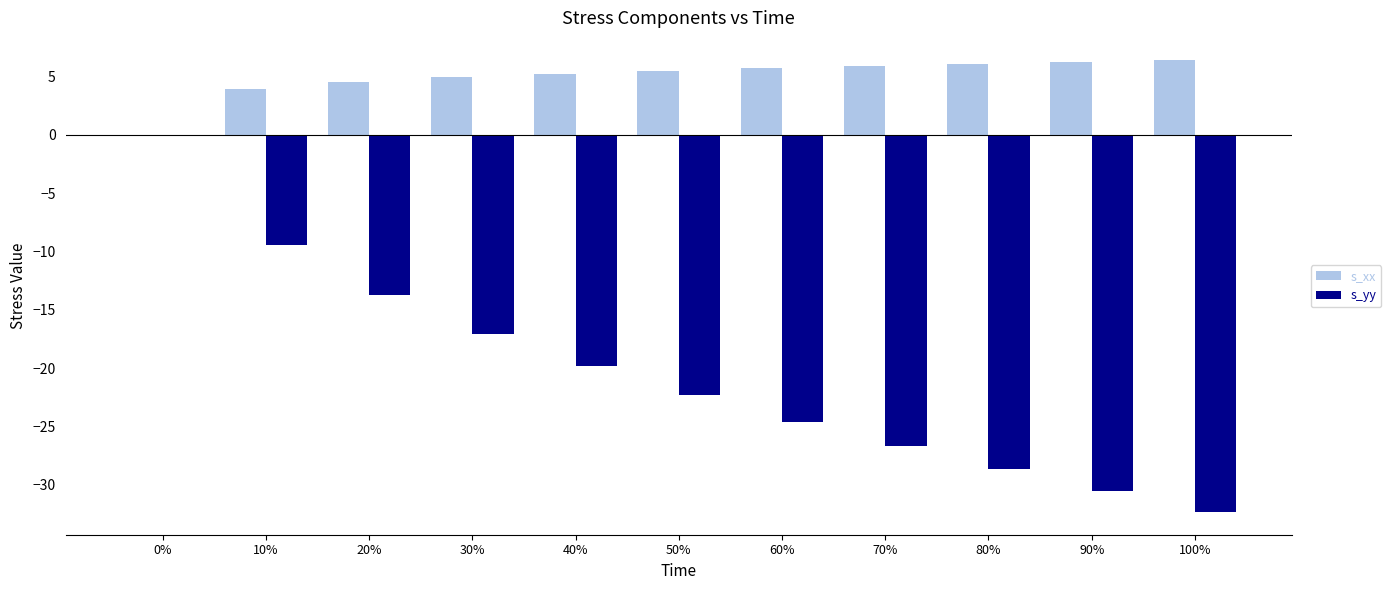

How many groups of bars are there?

11